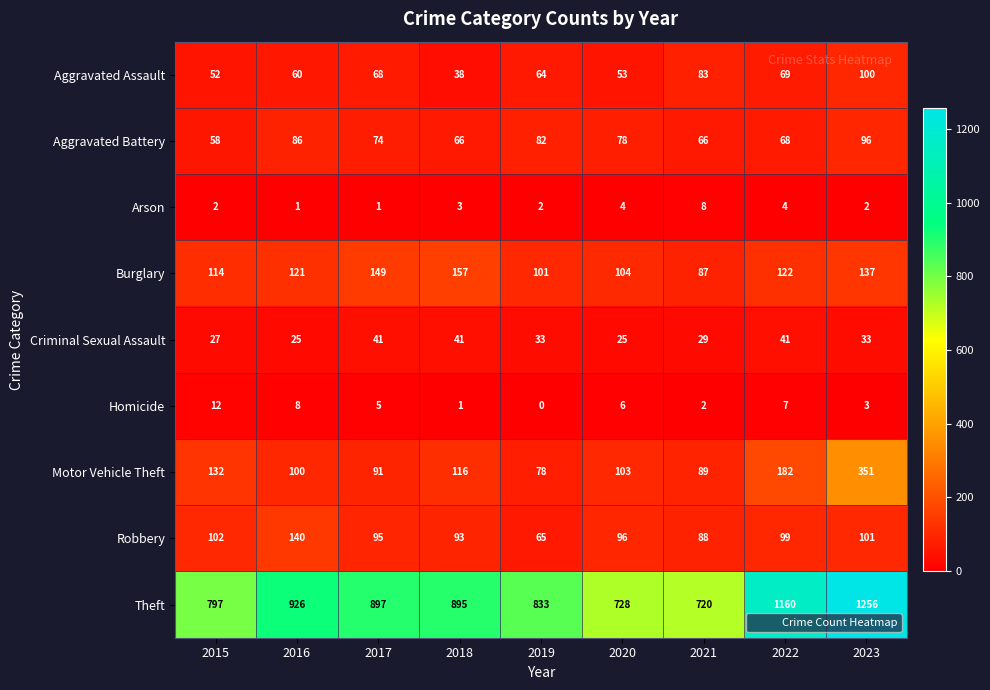

Which category has the highest value across all series?

2023